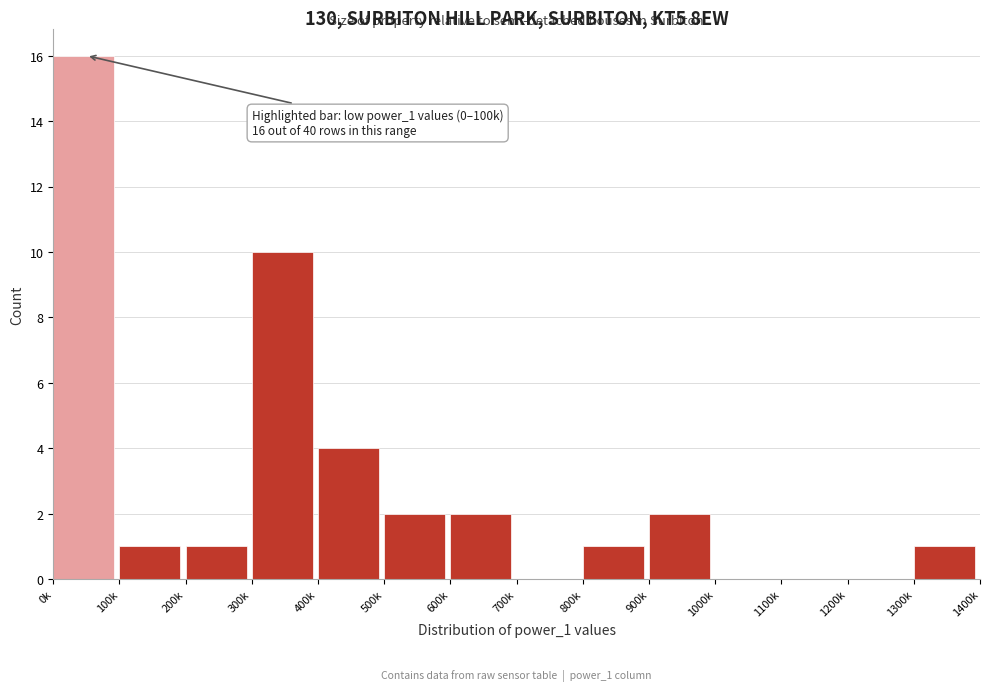

Reading left to right, what are all the values shown in this chart?

0k=16	100k=1	200k=1	300k=10	400k=4	500k=2	600k=2	700k=0	800k=1	900k=2	1000k=0	1100k=0	1200k=0	1300k=1